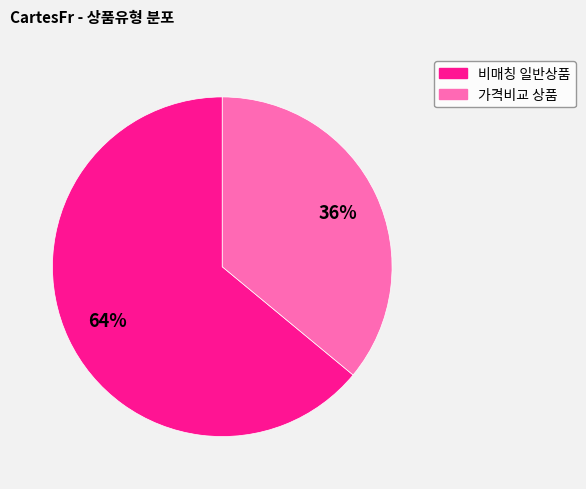

Is there a majority slice in this chart?

Yes